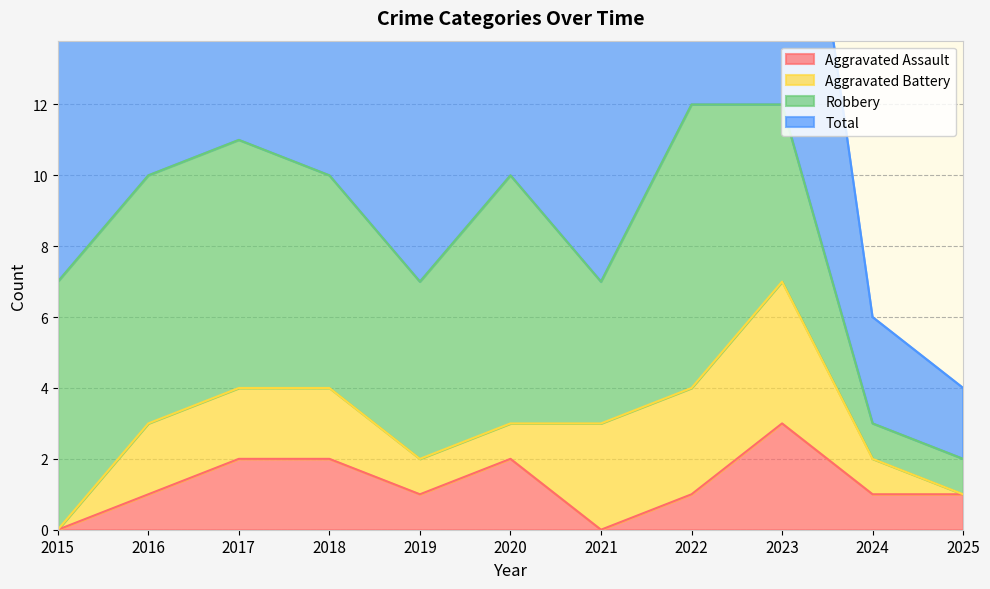

At which label does Aggravated Assault reach its peak?

2023